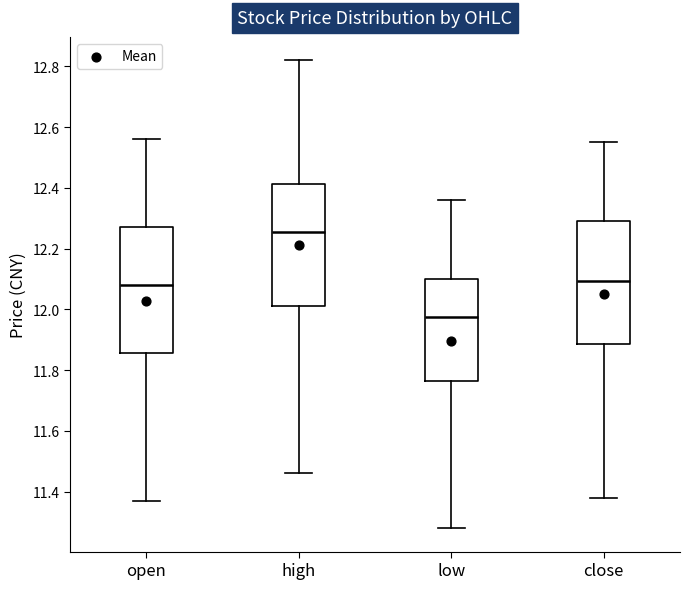

Reading left to right, transcribe this box plot: for each box, give where its median line is, the range the box spans, and where its two whiskers end, as read against the y-axis. The values are not printed on the chart, so give them approximately, as read against the axis.

open: median 12.08, box 11.86 to 12.28, whiskers 11.38 to 12.56
high: median 12.26, box 12.02 to 12.42, whiskers 11.46 to 12.82
low: median 11.98, box 11.76 to 12.10, whiskers 11.28 to 12.36
close: median 12.10, box 11.88 to 12.30, whiskers 11.38 to 12.56